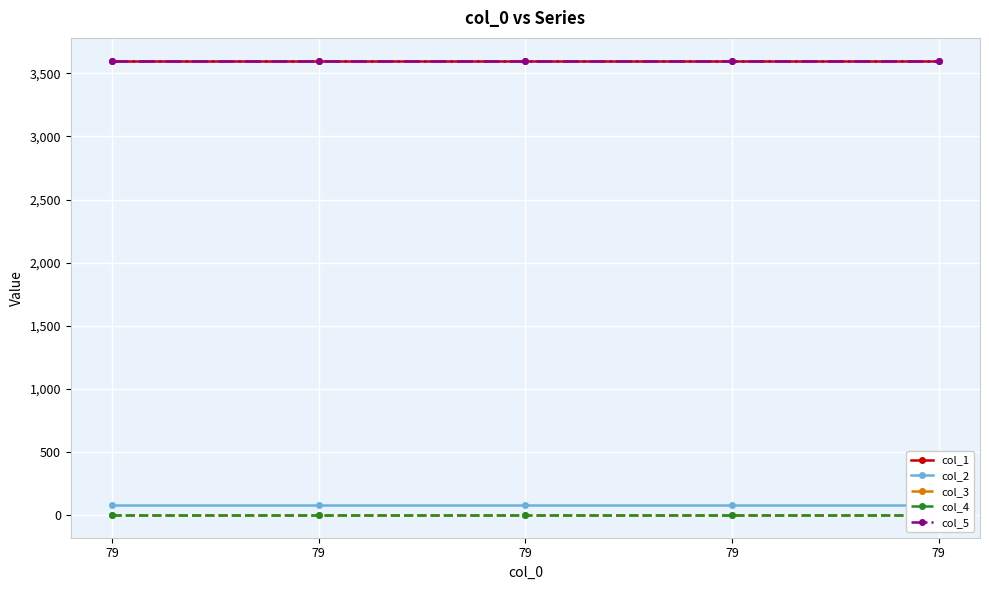

What is the sum of the col_5 values at 79 and 79?

7201.6